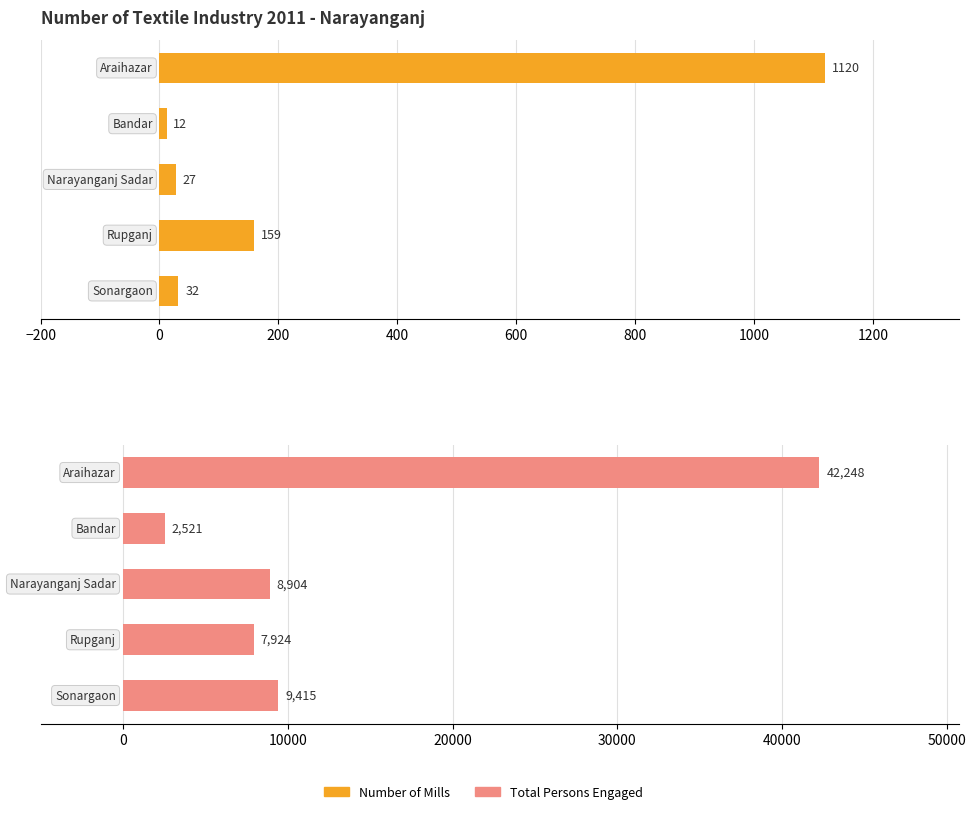

What is the minimum value shown in the chart?

12